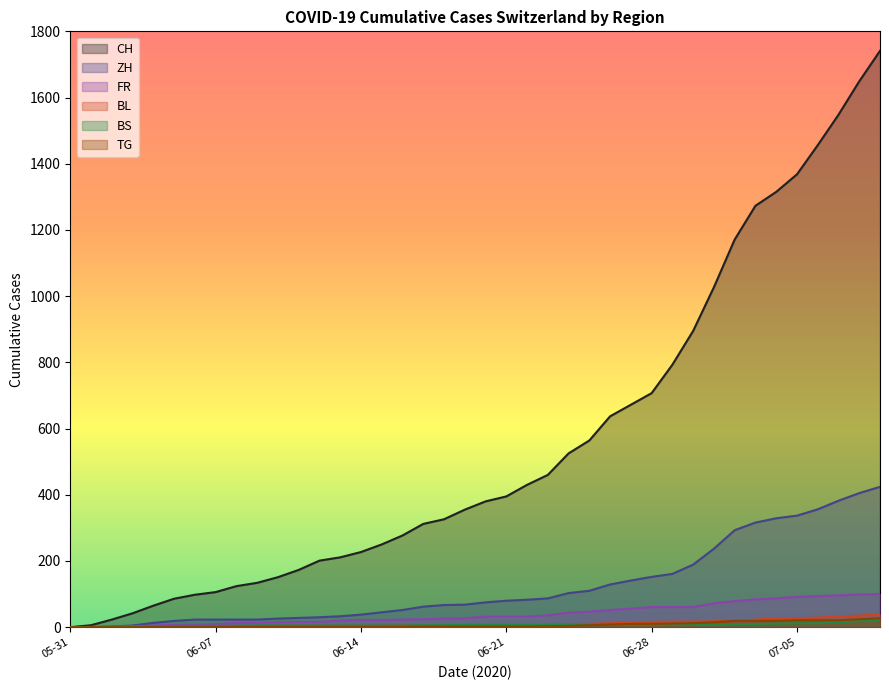

Is the value of BS at 2020-06-14 greater than the value of TG at 2020-07-09?

No